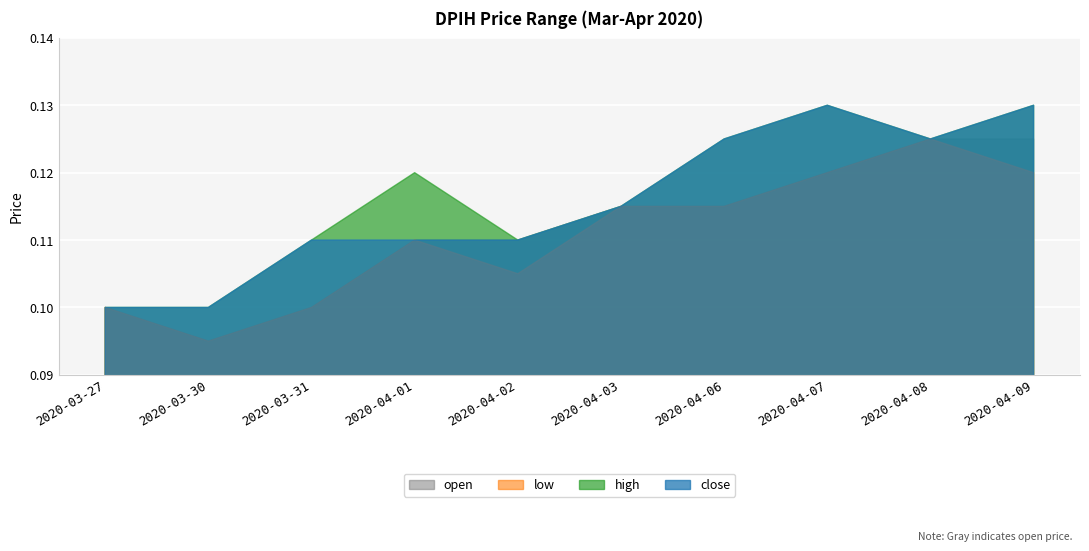

True or false: close and open intersect in this chart.

False